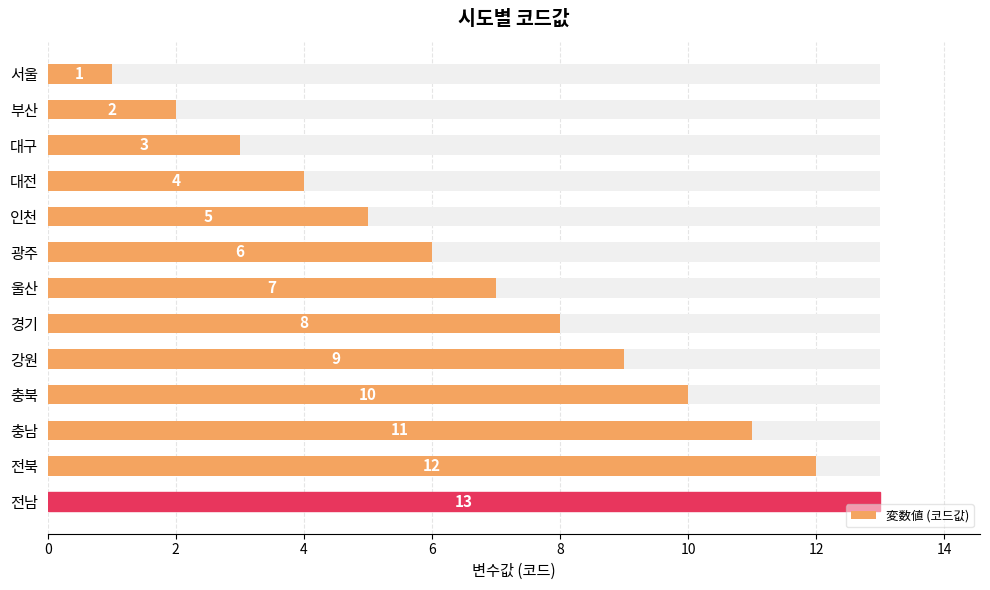

How many data points does each series have?

13